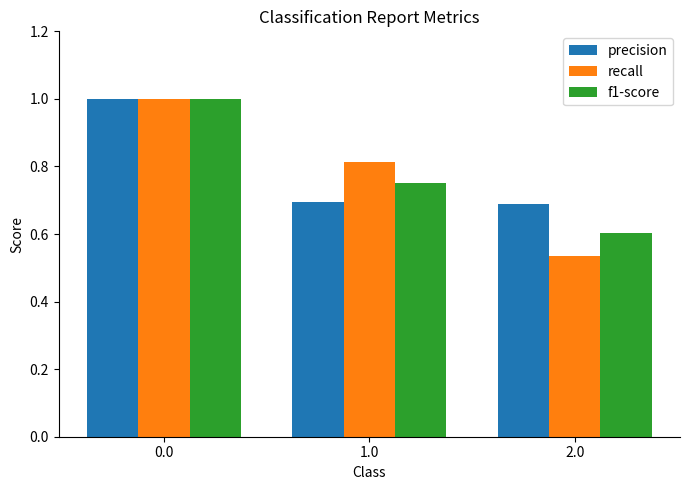

Which series changed the most between 1.0 and 2.0?

recall